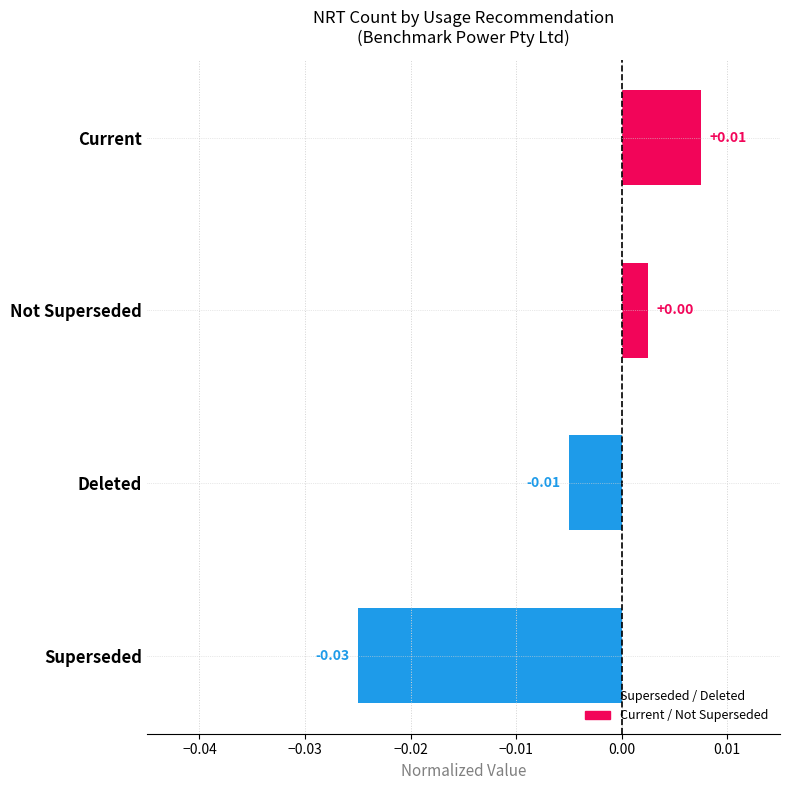

Are the bars grouped side by side (vs. stacked)?

No